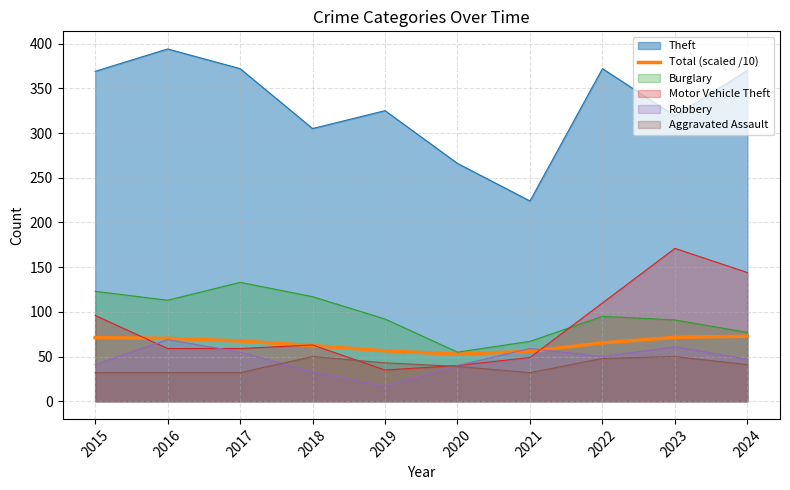

What is the average value?

64.6